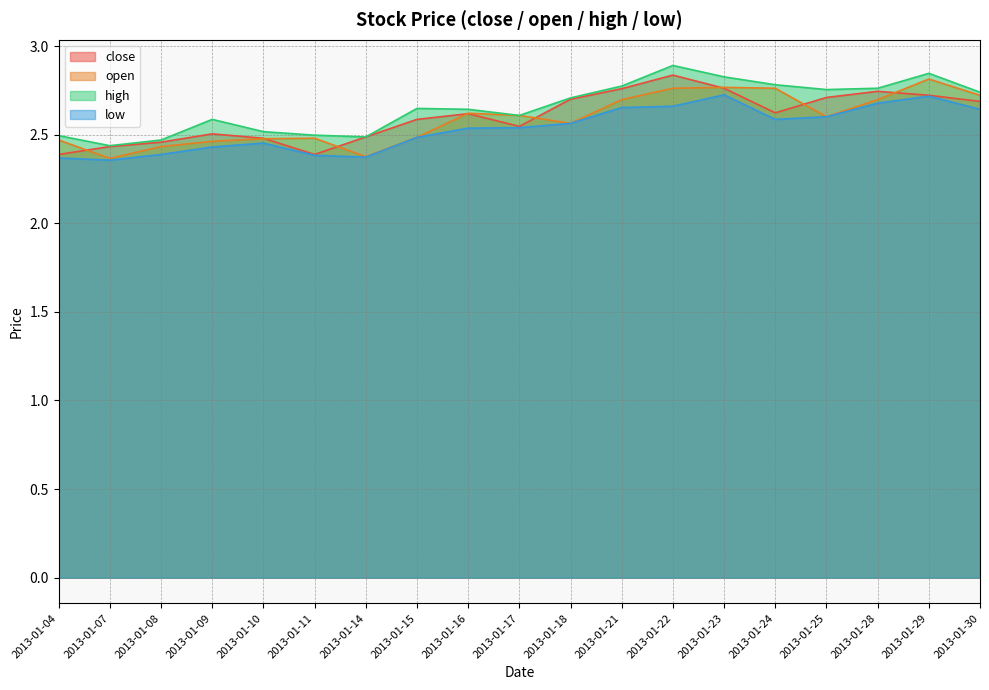

Does the chart display data point markers on the line(s)?

No